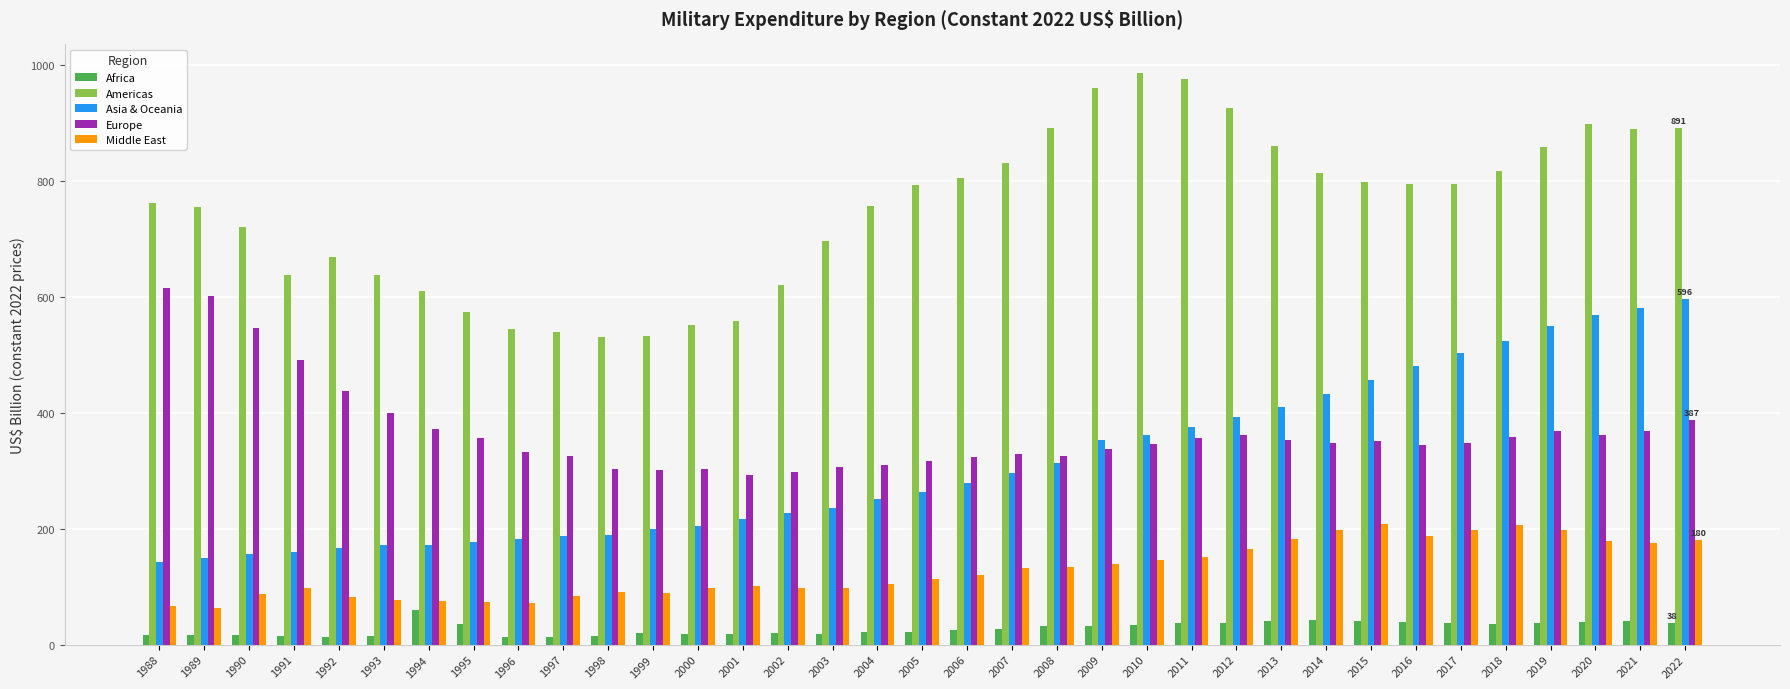

What are all the series names shown in the legend?

Africa, Americas, Asia & Oceania, Europe, Middle East